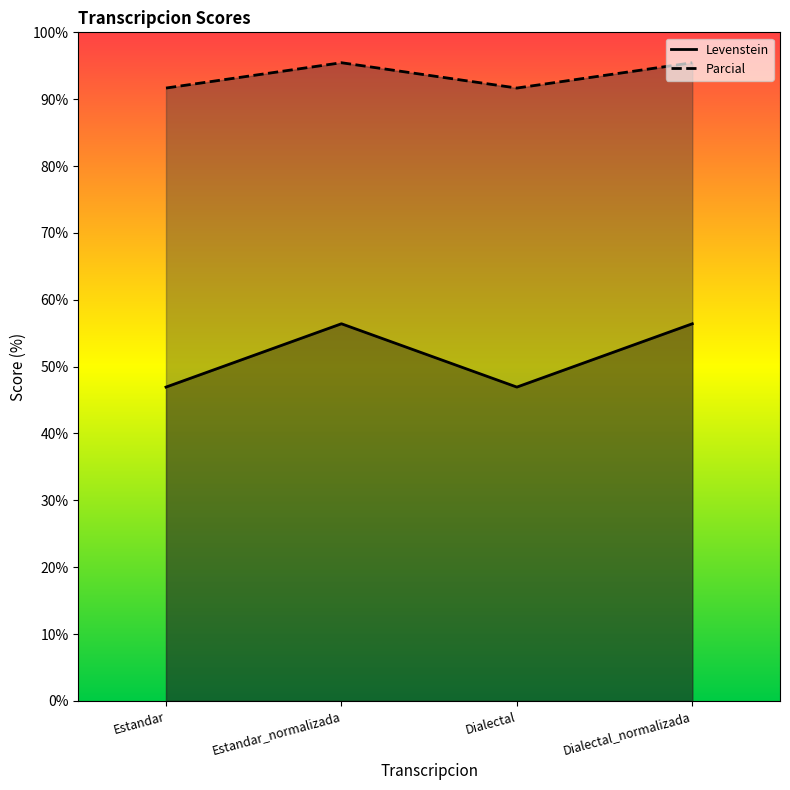

At how many categories does at least one series exceed 59?

4